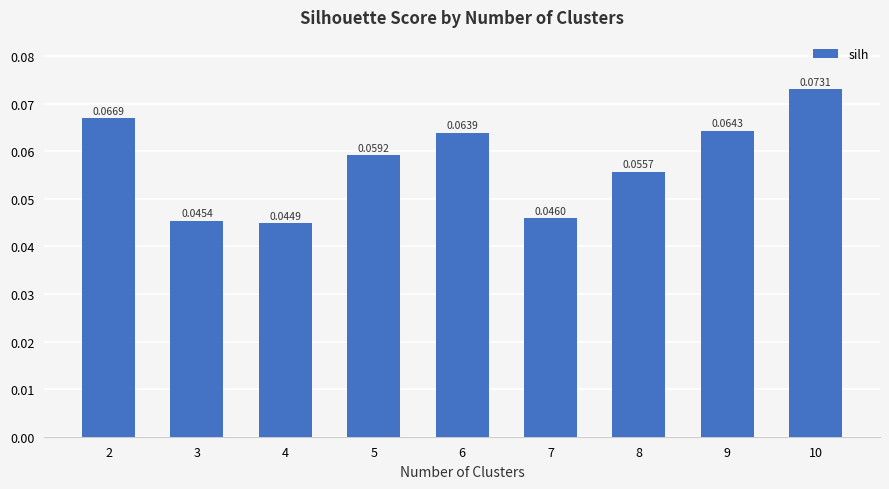

List the labels in order of value, smallest first.

4, 3, 7, 8, 5, 6, 9, 2, 10